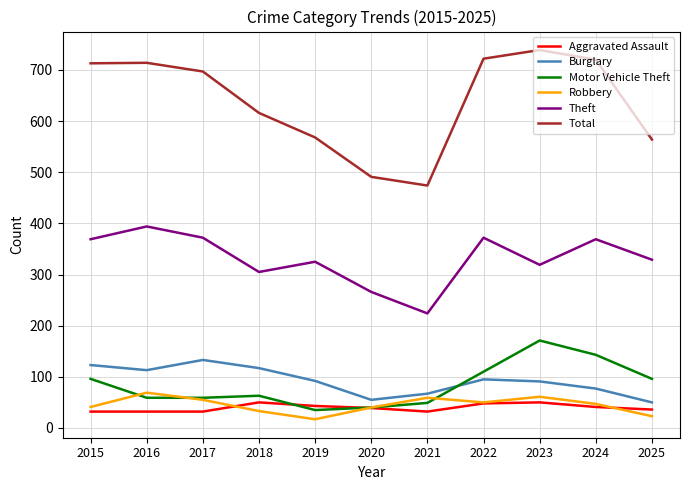

What is the difference between the maximum and minimum values in the Total series?

265